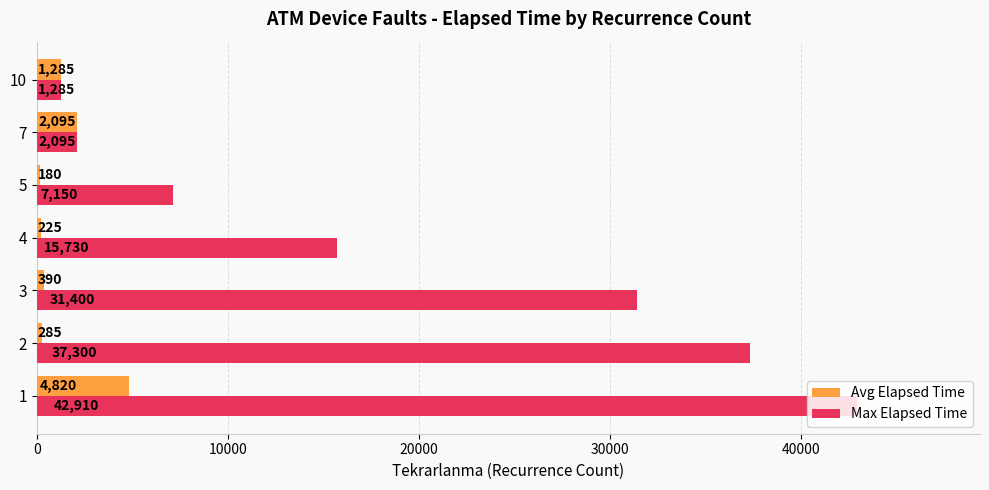

What is the sum of the Avg Elapsed Time values at 10 and 3?

1675